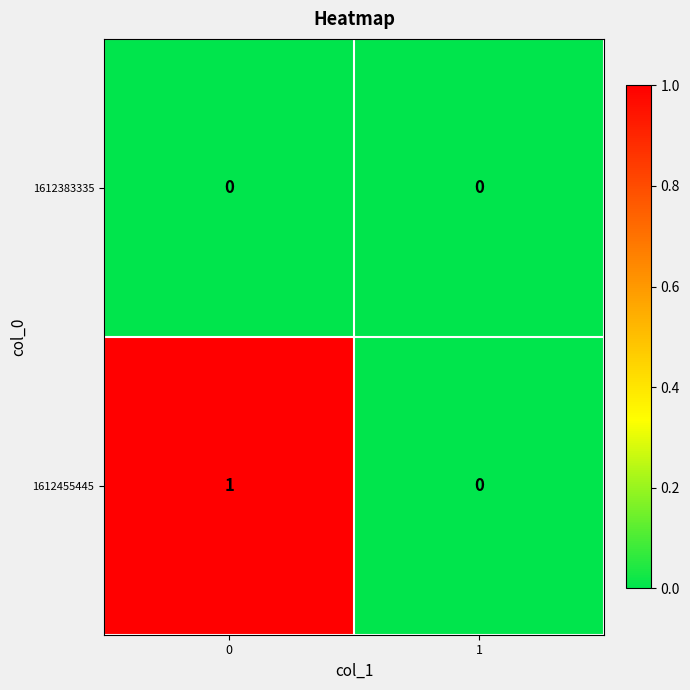

Reading right to left, list all the values displayed in this chart.

1612383335: 0	0
1612455445: 0	1